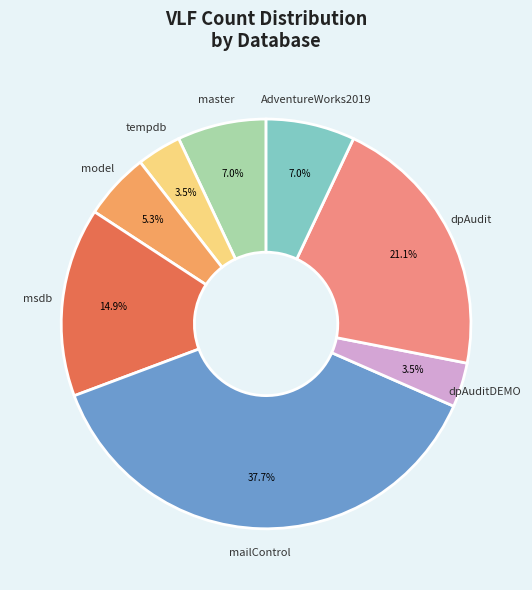

True or false: master accounts for 7% of the total.

True